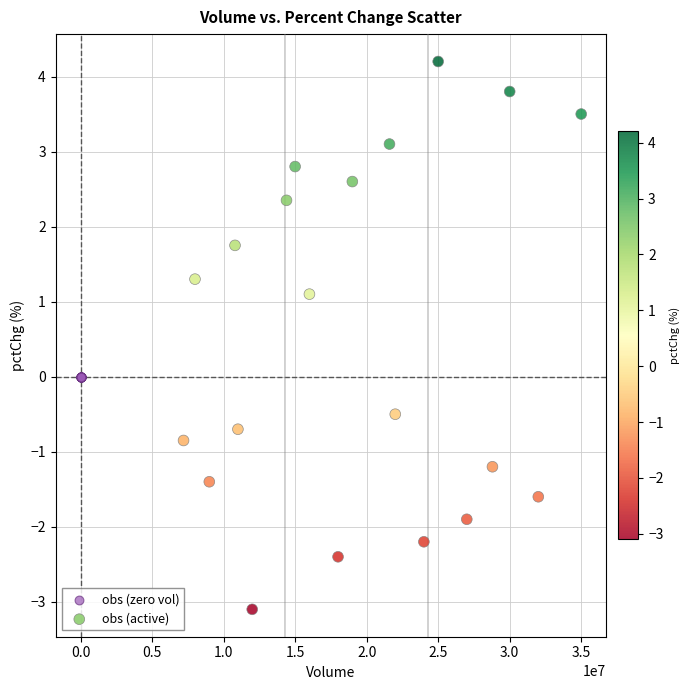

Which series reaches the maximum Y coordinate?

obs (active)